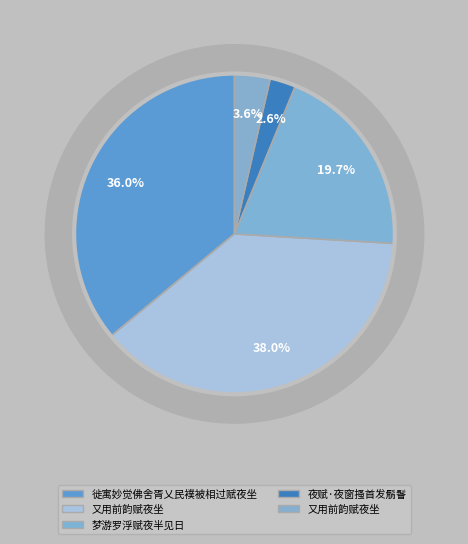

Rank the categories by value from lowest to highest.

夜赋·夜窗搔首发鬅鬙, 又用前韵赋夜坐, 梦游罗浮赋夜半见日, 徙寓妙觉佛舍胥乂民襆被相过赋夜坐, 又用前韵赋夜坐